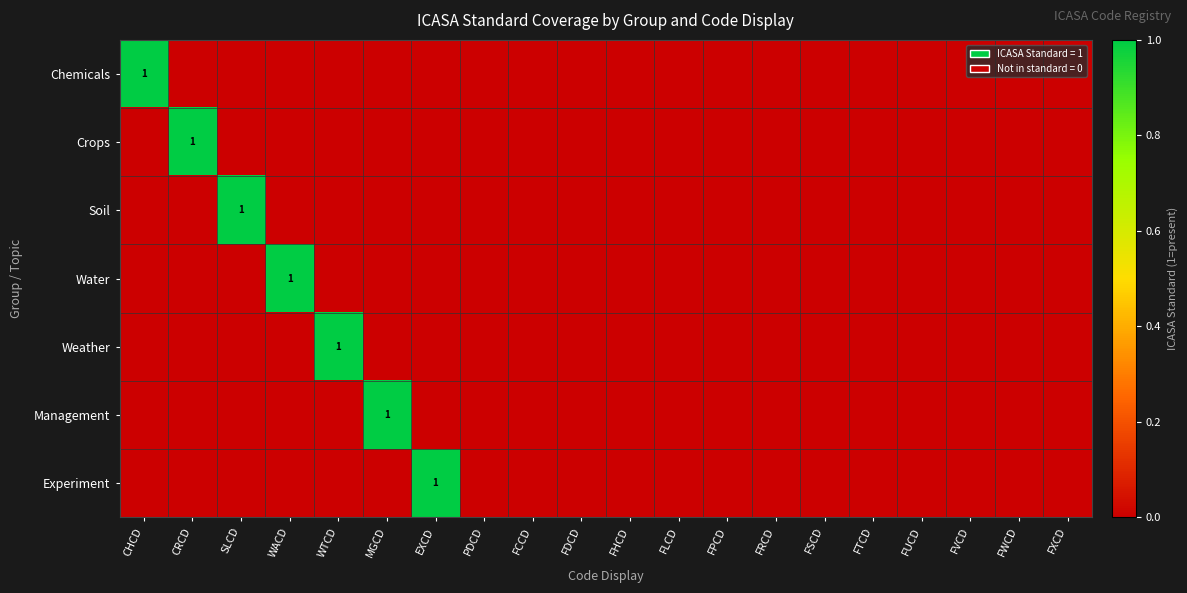

What is the greatest value displayed?

1